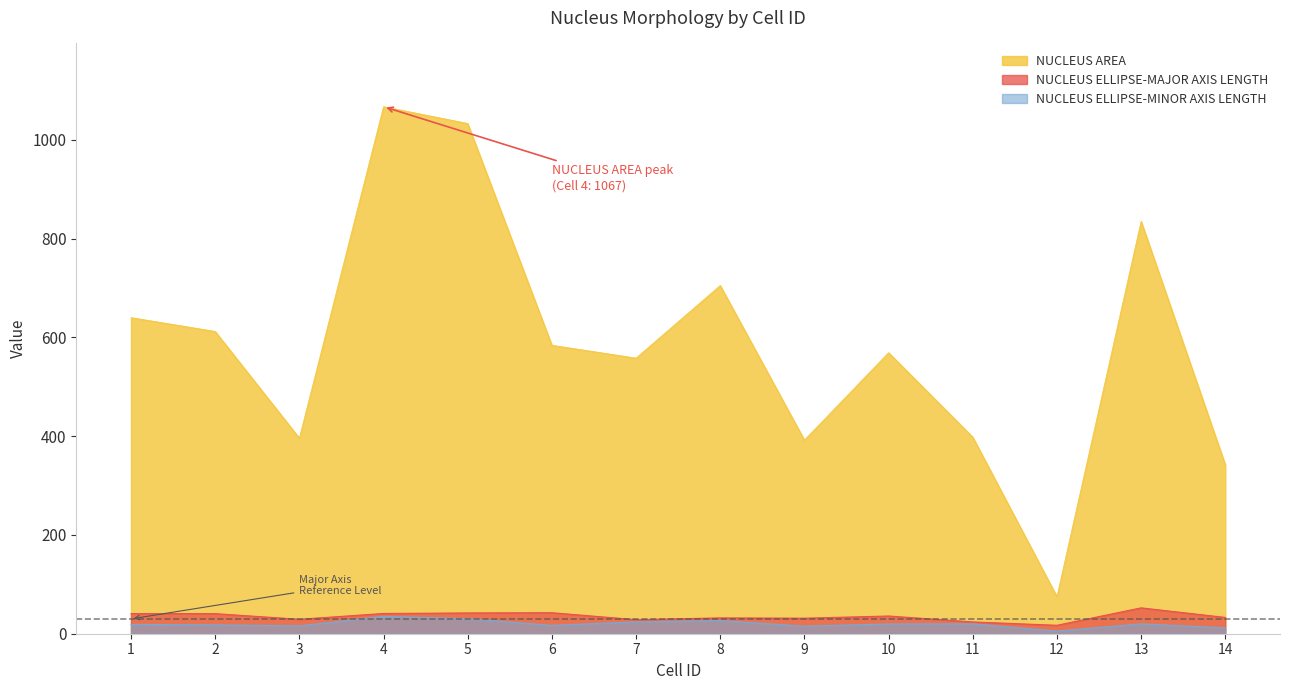

Is it true that NUCLEUS AREA equals 398.0 at 11?

True